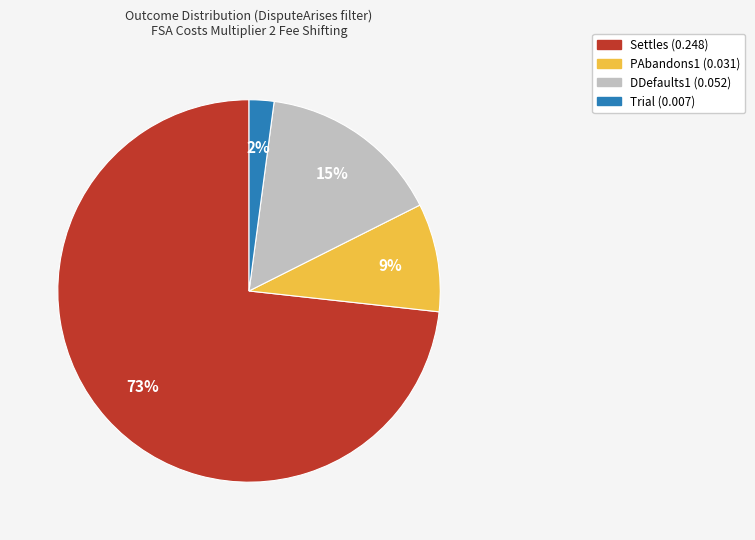

To the nearest percent, what percentage of the pie is PAbandons1?

9%